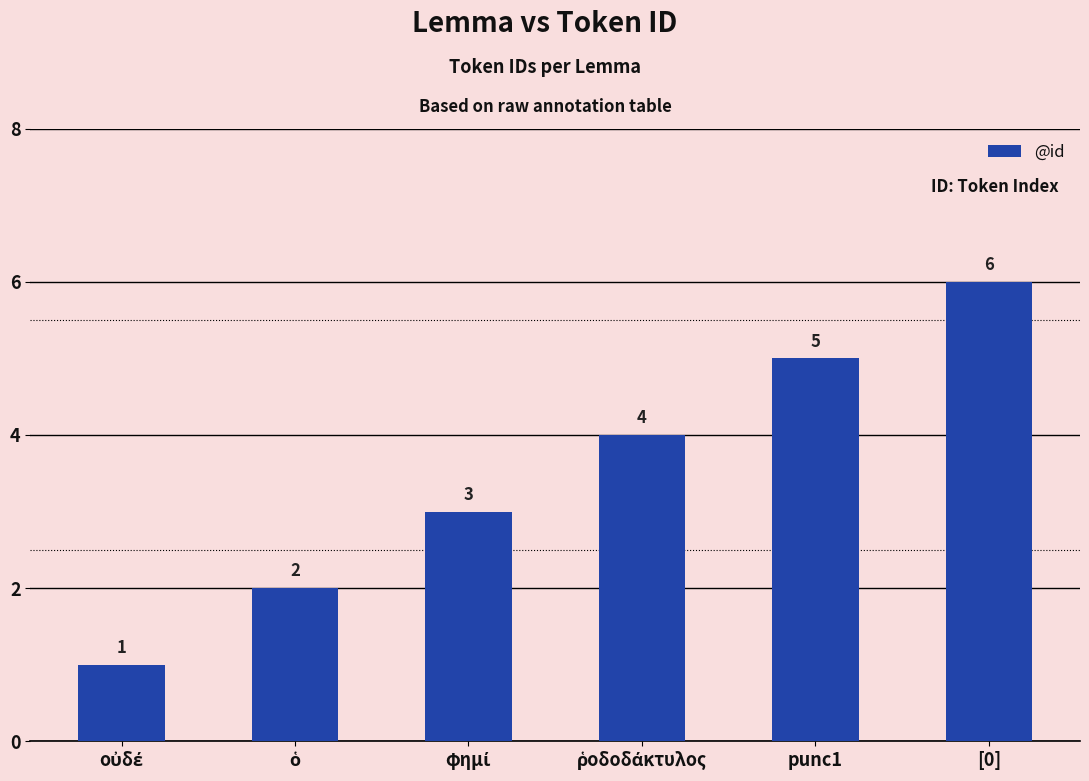

What is the value of the 3rd bar from the left?

3